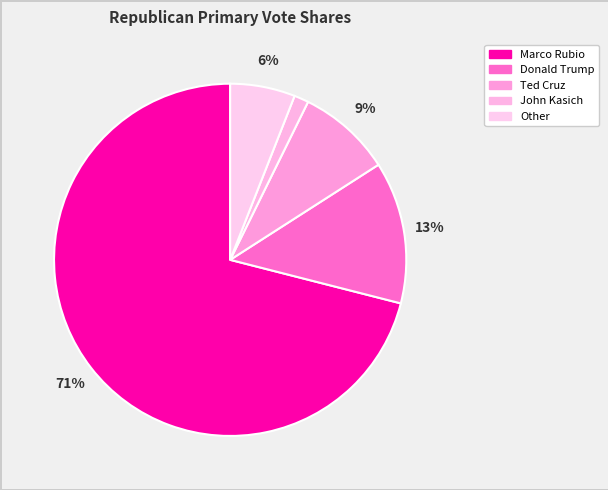

To the nearest percent, what is the combined percentage of John Kasich and Ted Cruz?

10%